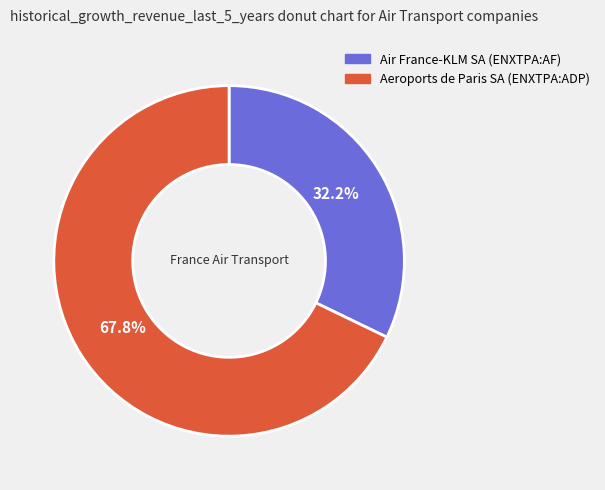

Which category has the smallest portion of the pie?

Air France-KLM SA (ENXTPA:AF)